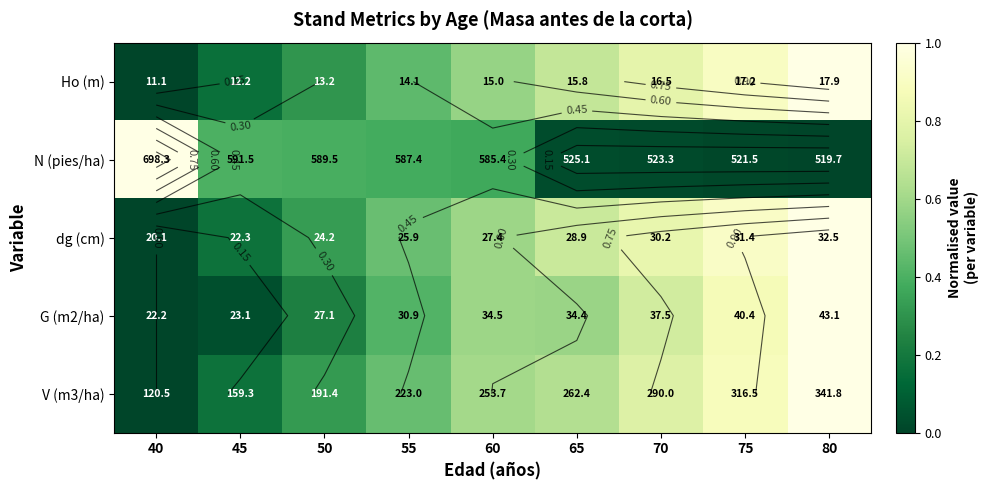

How many data points does each series have?

9